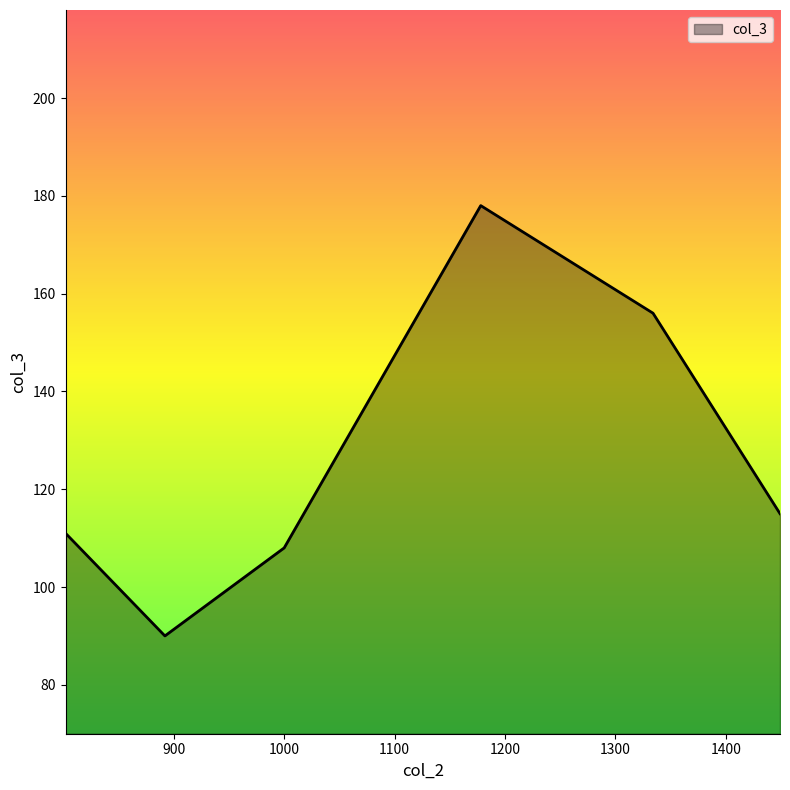

What is the greatest value displayed?

178